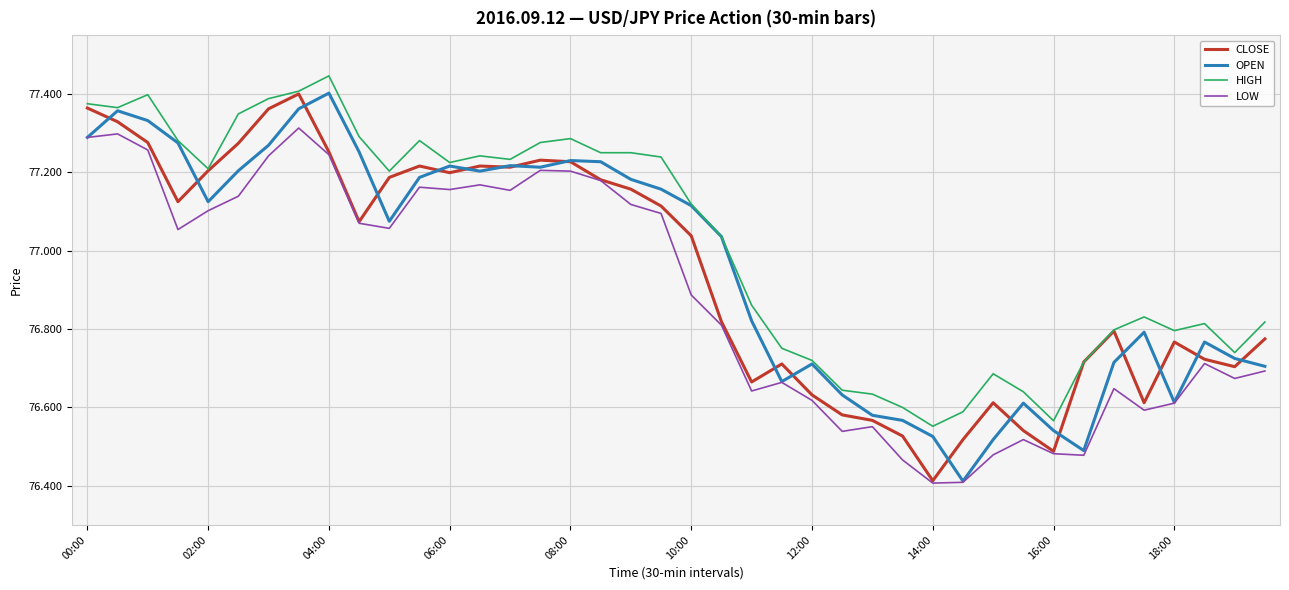

After their last crossing, which series has the higher values: OPEN or CLOSE?

CLOSE